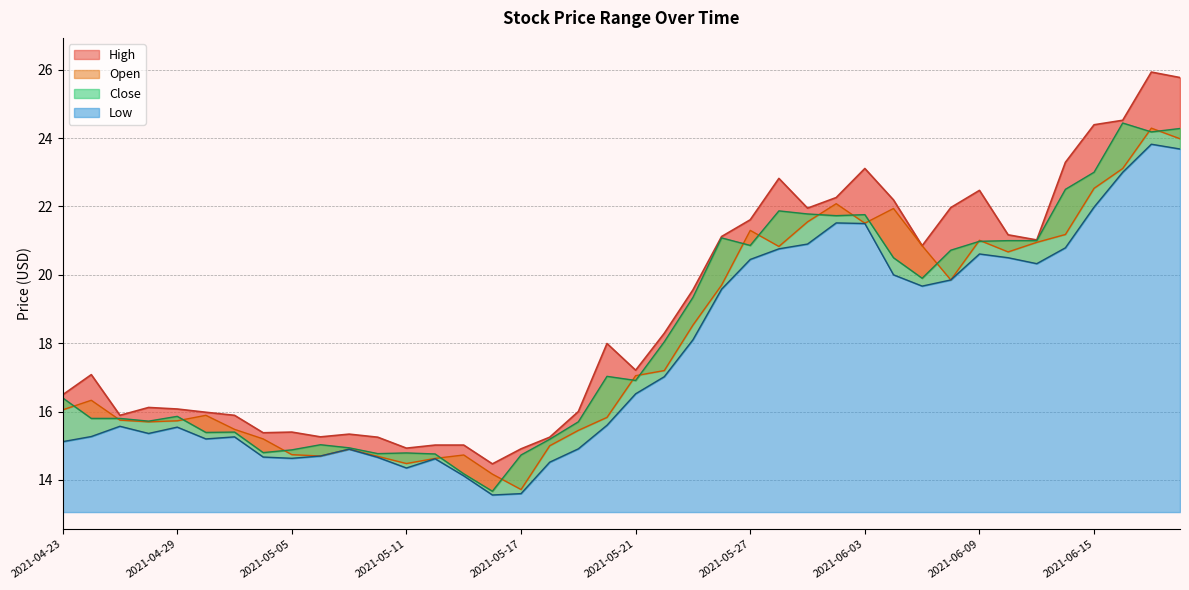

Where is Low nearest to the value 18?

2021-05-25